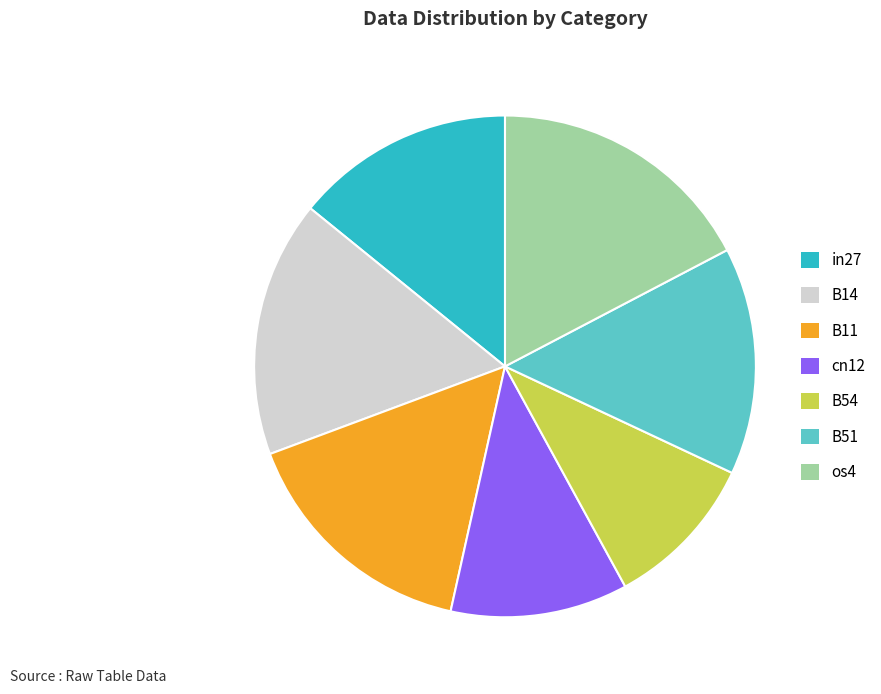

Is it true that os4 is 10% of the pie?

False